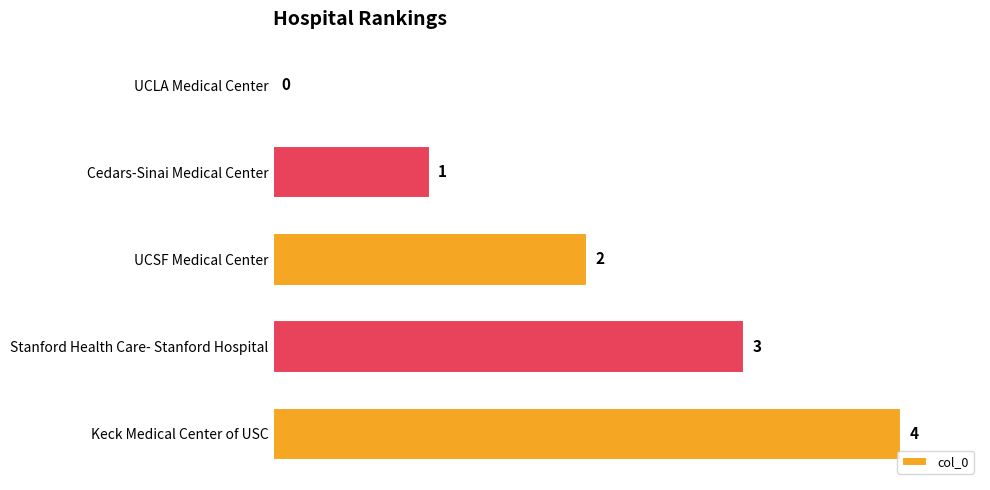

Approximately how many times larger is the value at UCSF Medical Center compared to Stanford Health Care- Stanford Hospital?

0.7